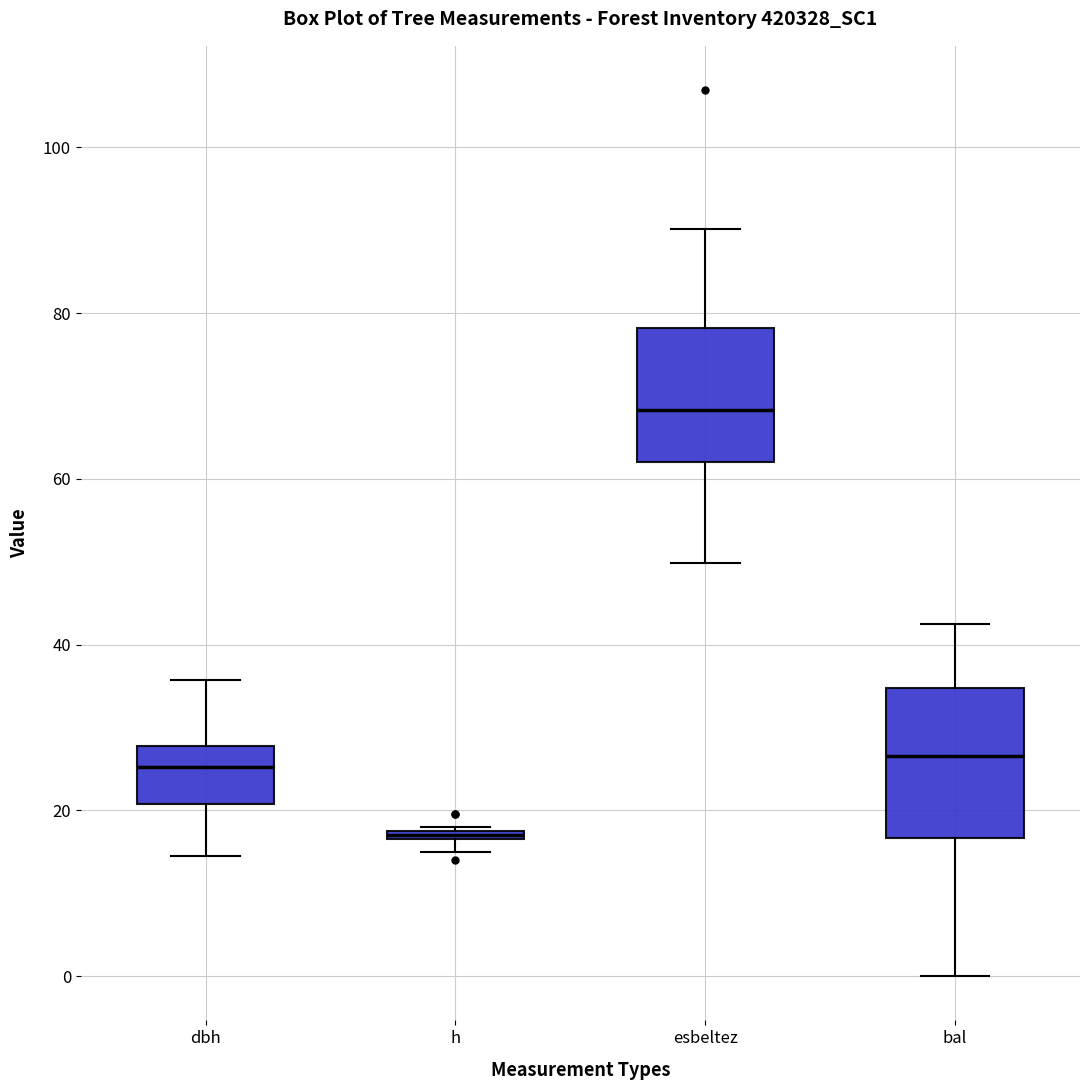

Where does the lower whisker of the box for bal end on the y-axis? The values are not printed on the chart, so give them approximately, as read against the axis.

0